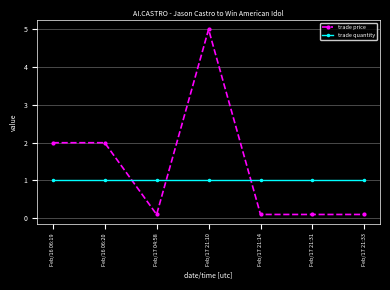

What are all the series names shown in the legend?

trade price, trade quantity